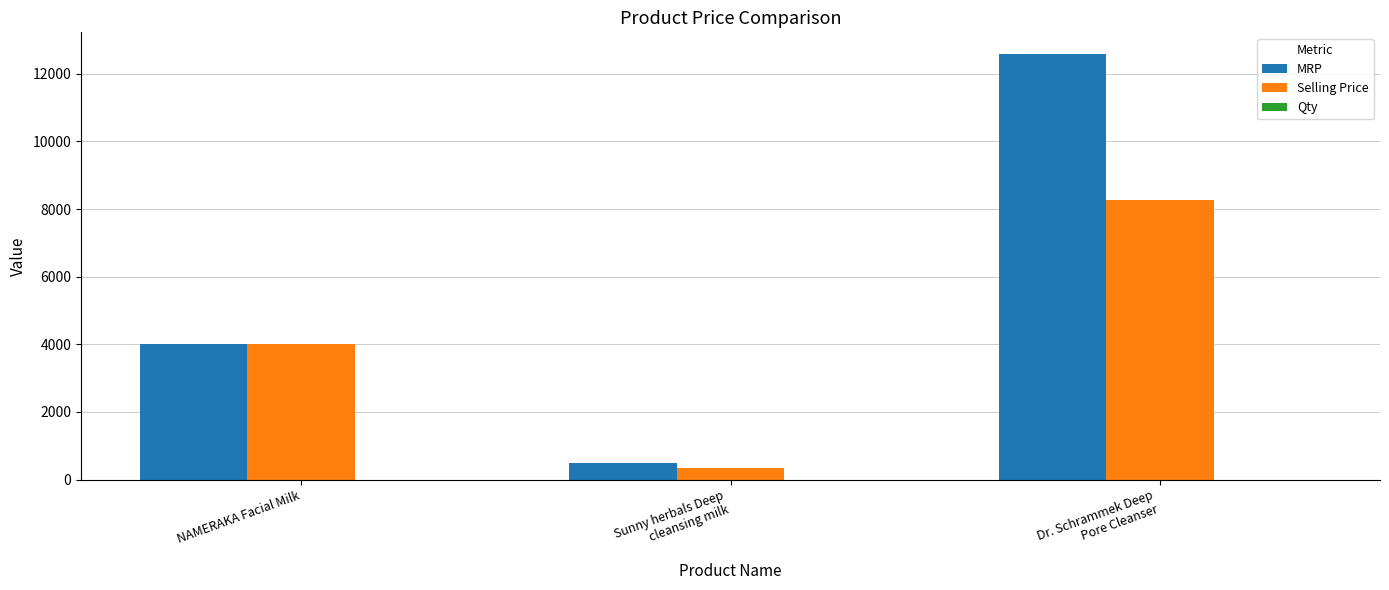

At which label is MRP closest to 6539?

NAMERAKA Facial Milk